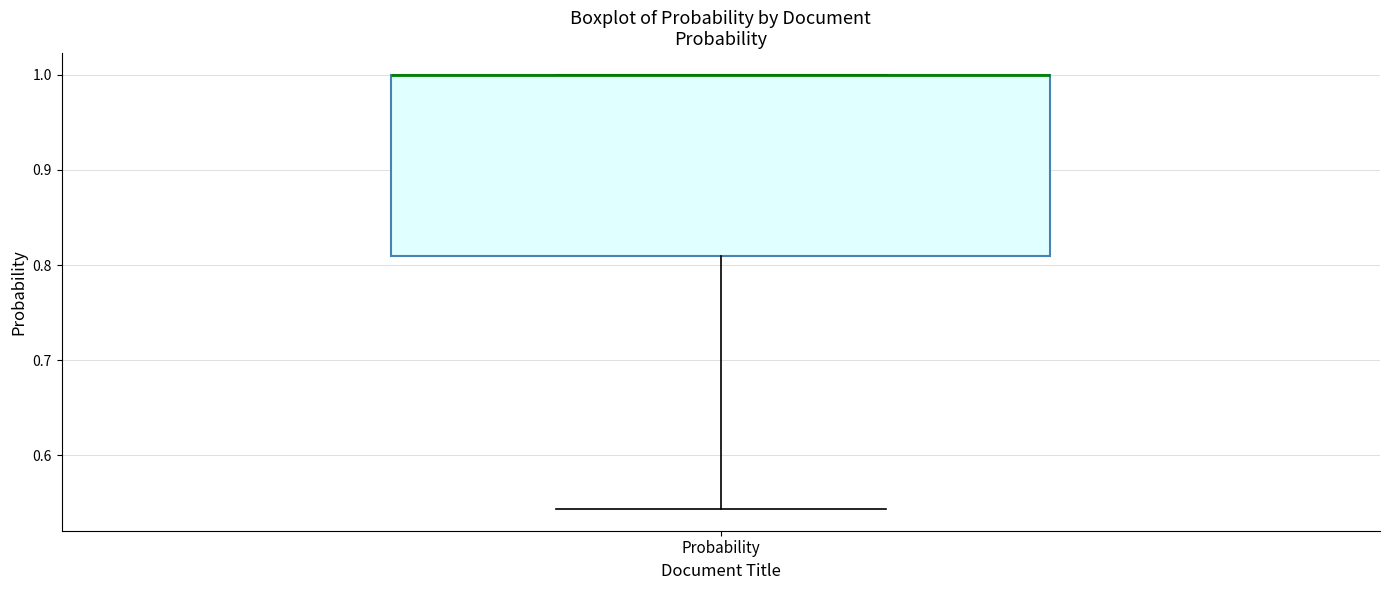

Transcribe this box plot: give where the median line is, the range the box spans, and where the two whiskers end, as read against the y-axis. The values are not printed on the chart, so give them approximately, as read against the axis.

median 1.00 (drawn on the box's upper edge), box 0.81 to 1.00, whiskers 0.54 to 1.00